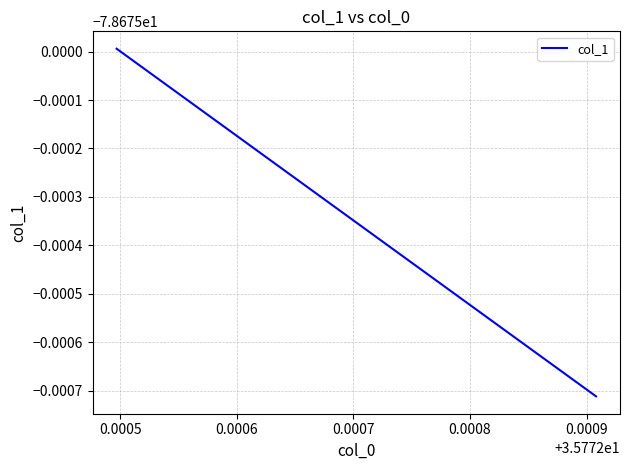

Does the chart have visible grid lines?

Yes